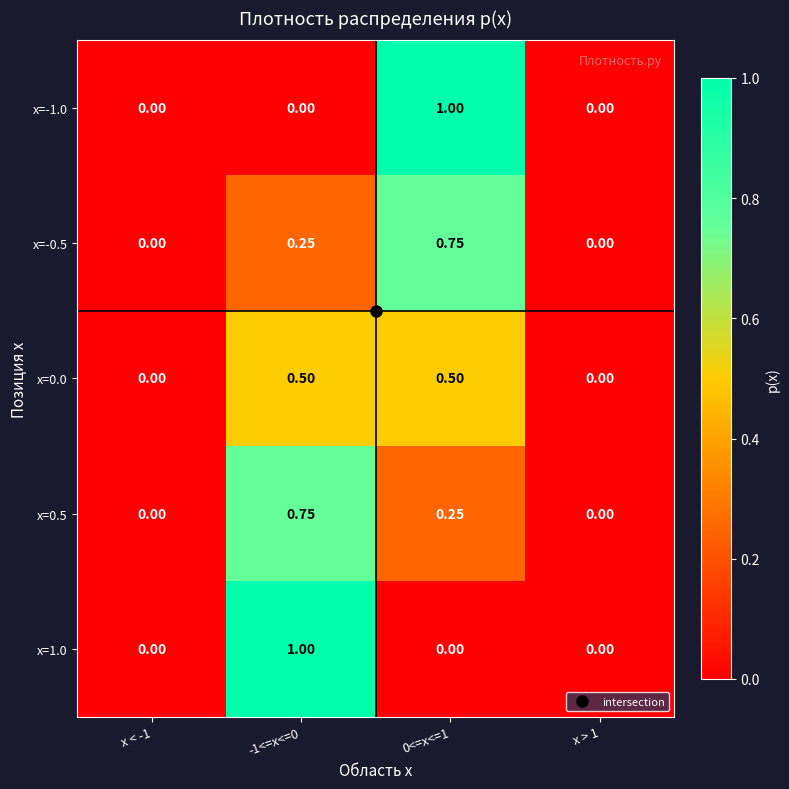

Is the value of x=1.0 at x > 1 greater than the value of x=0.5 at 0<=x<=1?

No